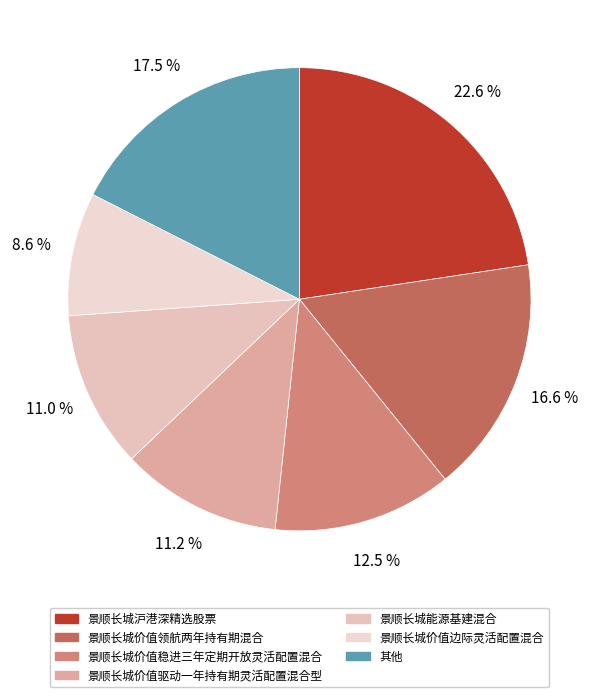

How many segments does this pie chart have?

7